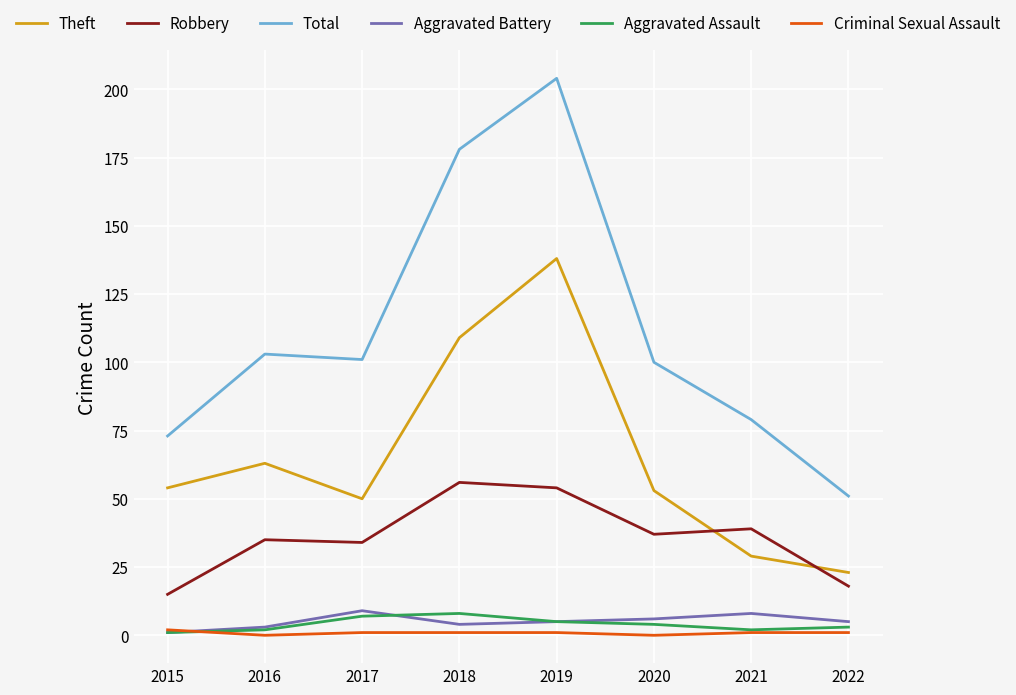

True or false: Aggravated Assault has a value of 2 at 2021.

True